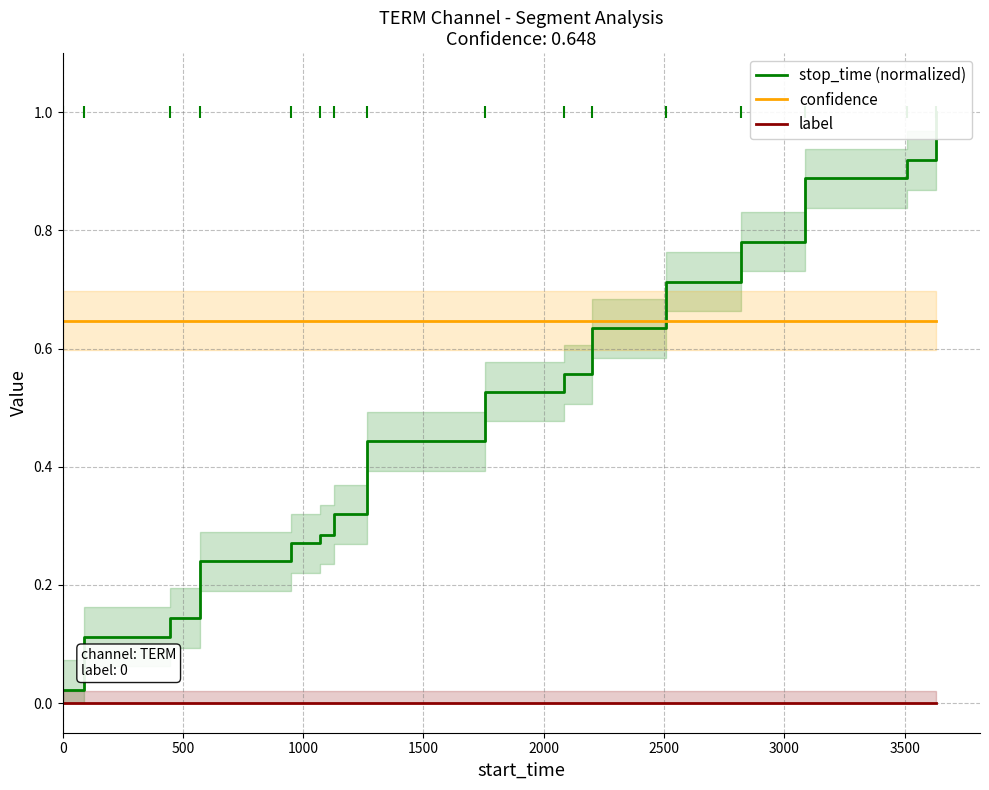

What is the average value of the stop_time (normalized) series?

0.5